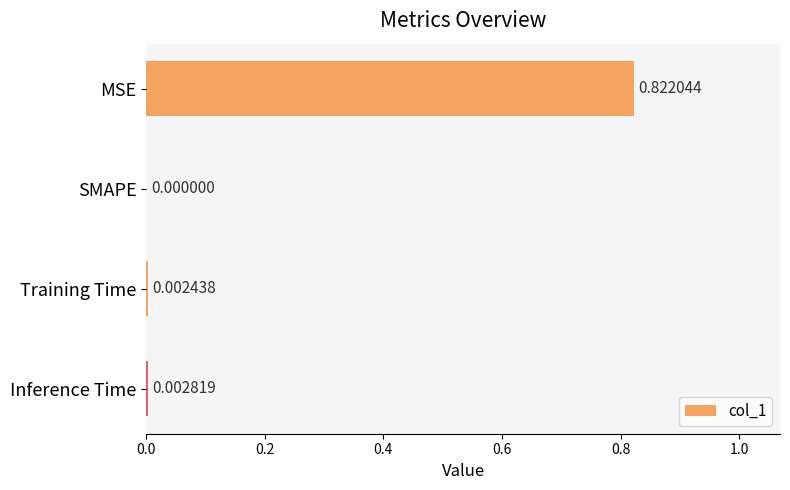

At which label is the value closest to 0?

SMAPE